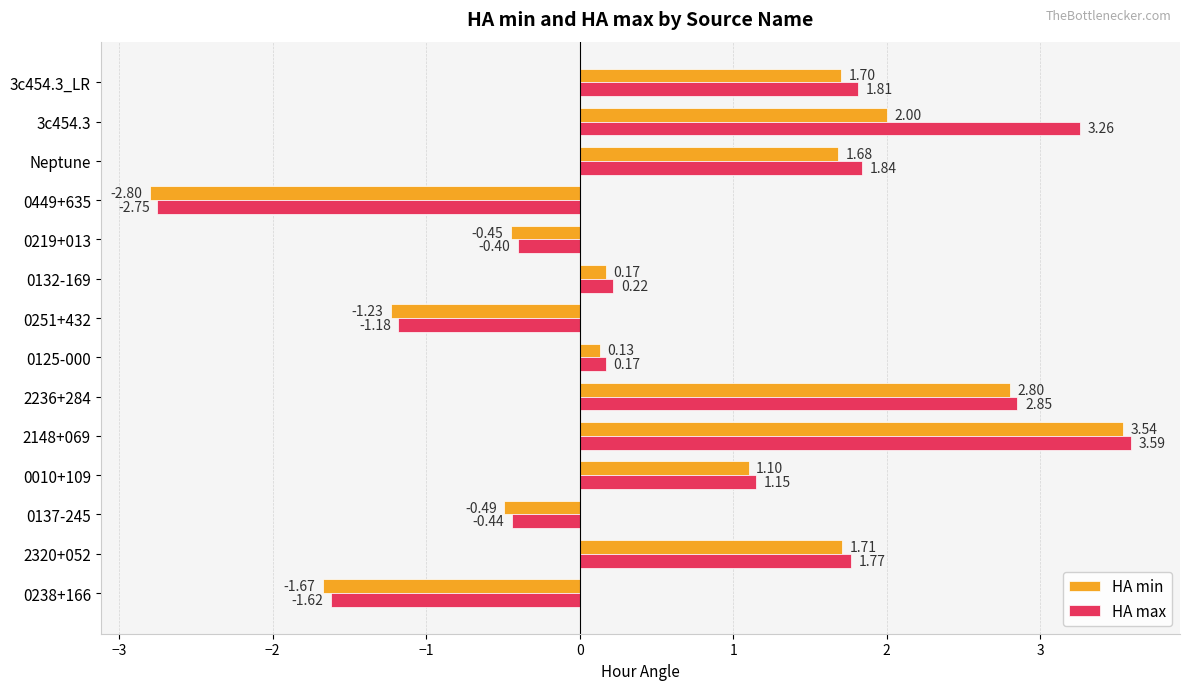

Rank the series by their maximum value, from highest to lowest.

HA max, HA min